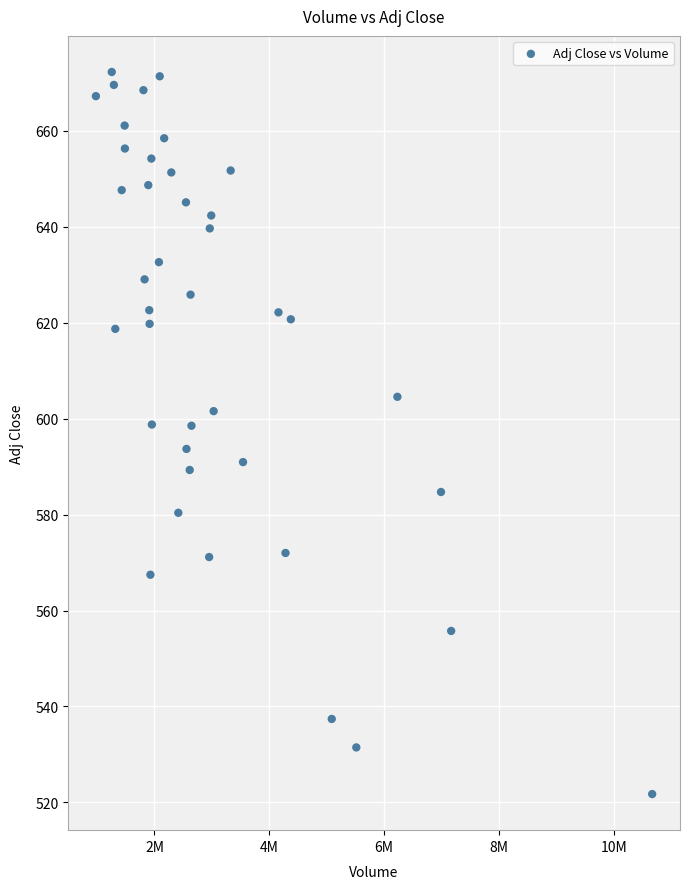

What is the range of Y values (max minus min)?

150.5